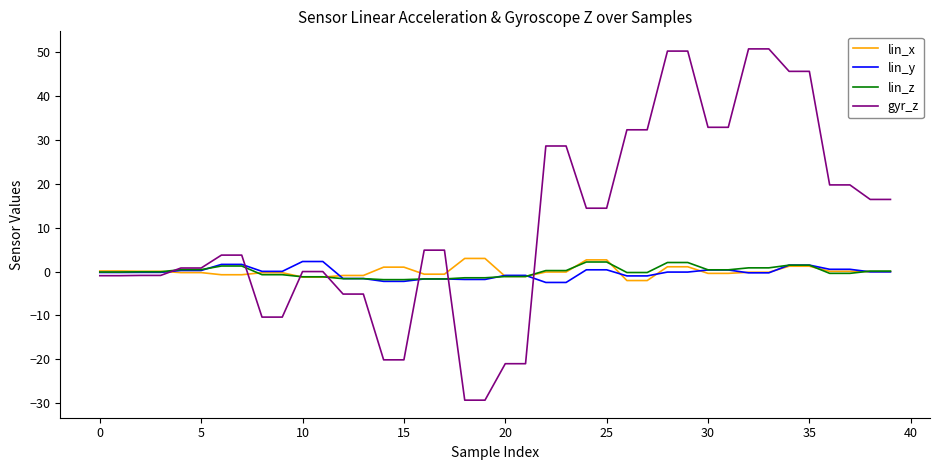

What is the minimum value shown in the chart?

-29.3